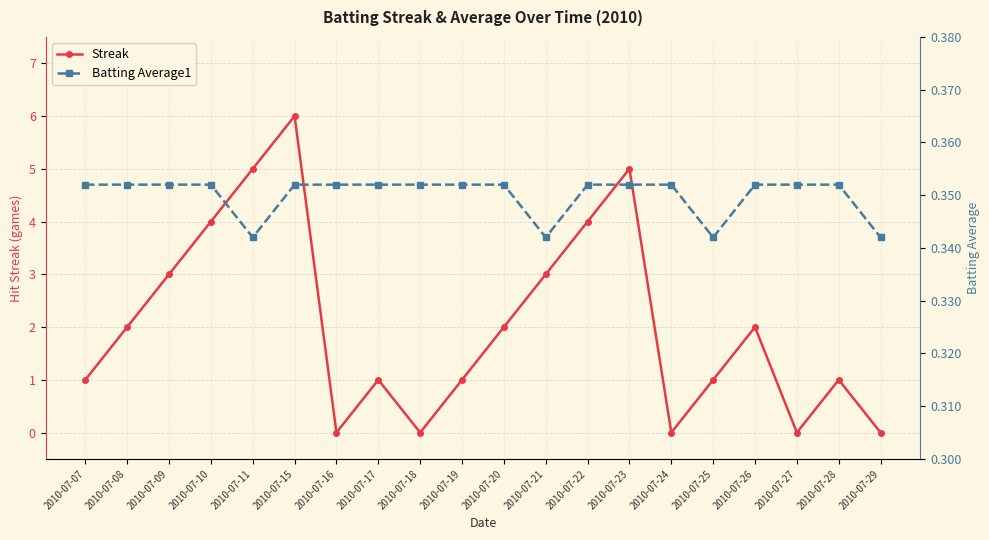

Is this an area chart (filled region under the line)?

No